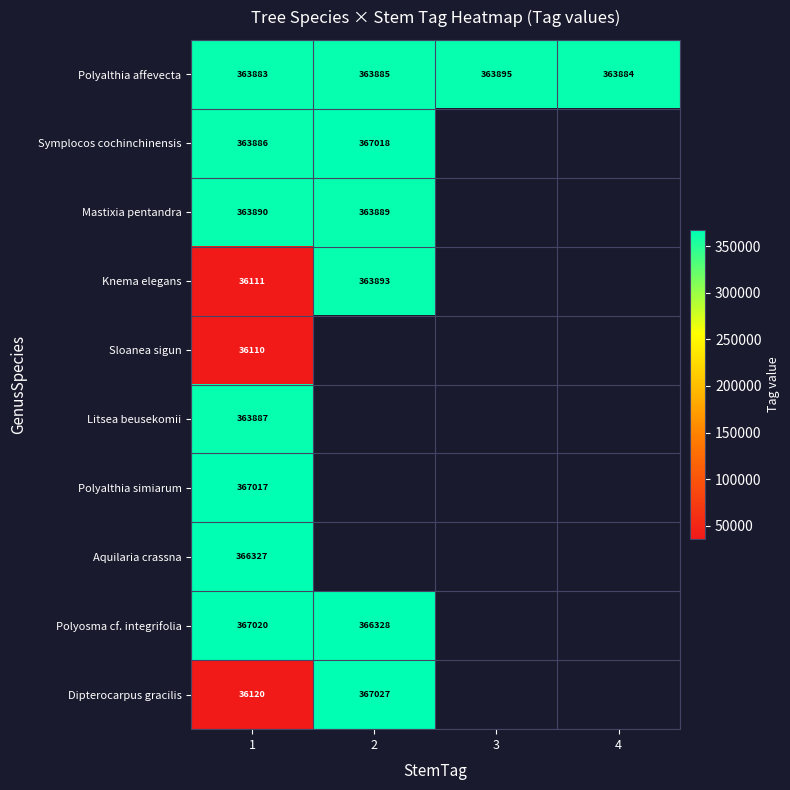

At 1, list the series in order from smallest to largest.

Sloanea sigun, Knema elegans, Dipterocarpus gracilis, Polyalthia affevecta, Symplocos cochinchinensis, Litsea beusekomii, Mastixia pentandra, Aquilaria crassna, Polyalthia simiarum, Polyosma cf. integrifolia